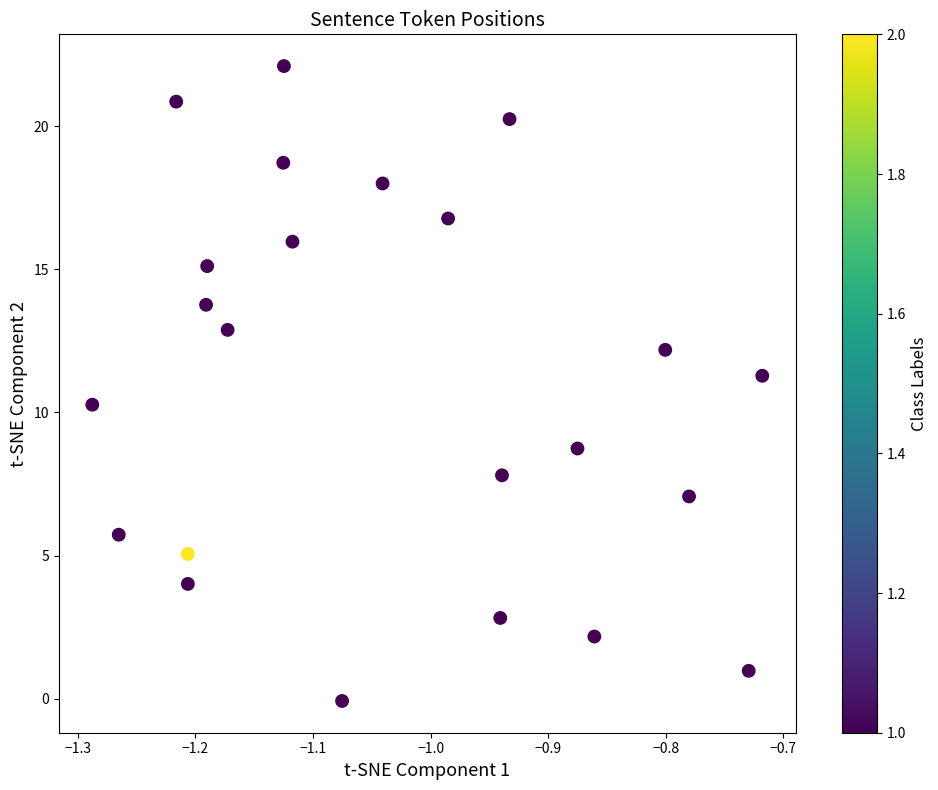

What is the range of X values (max minus min)?

0.6